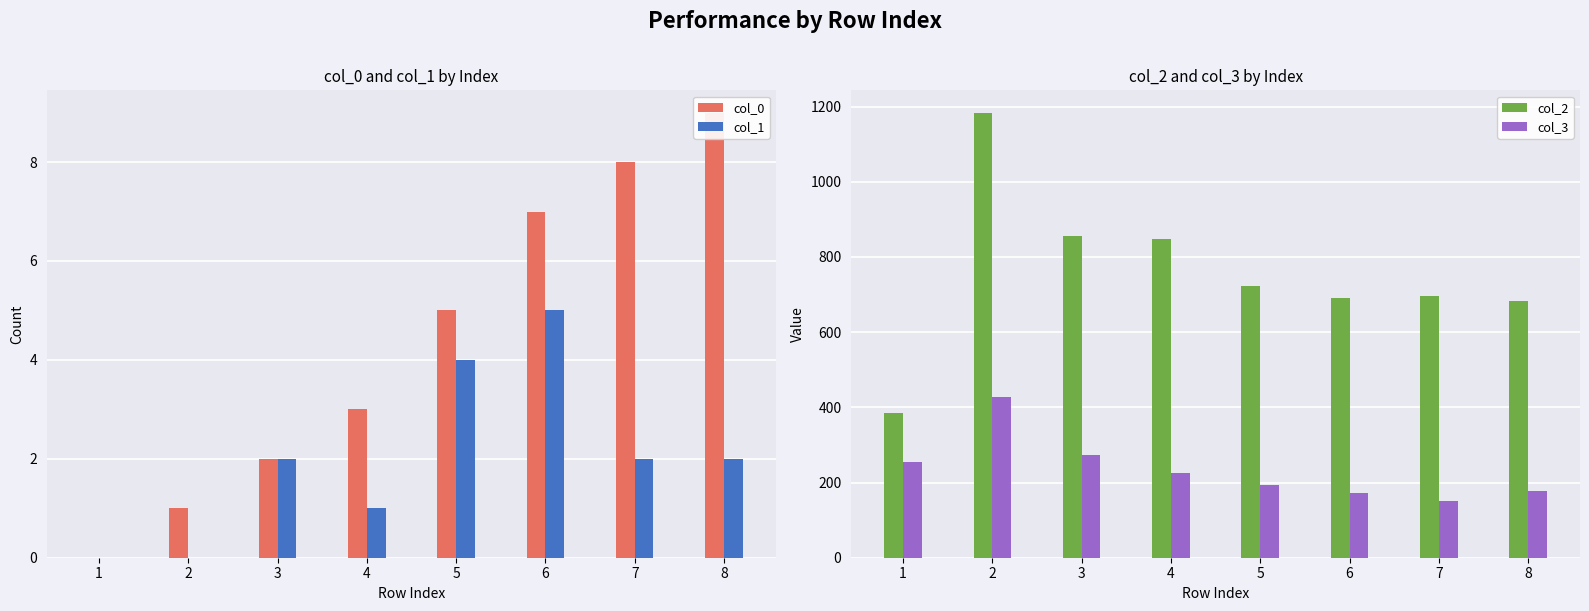

At which category is the sum across all series the highest?

2